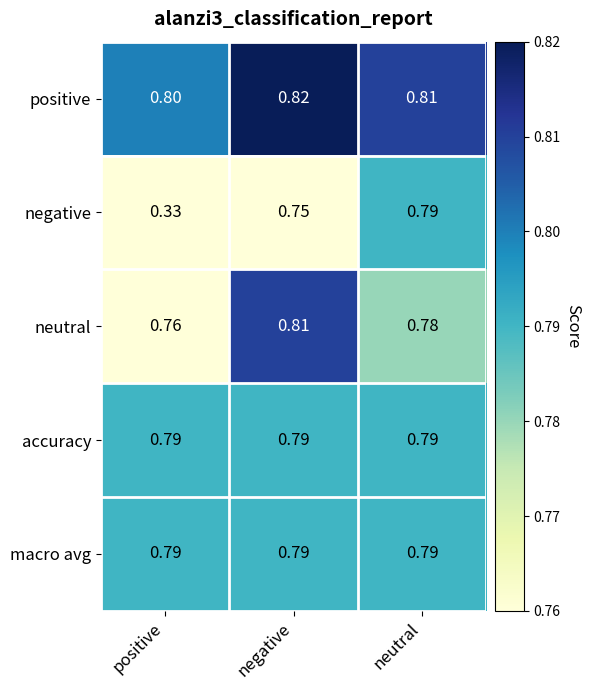

At which label is negative closest to 0?

positive